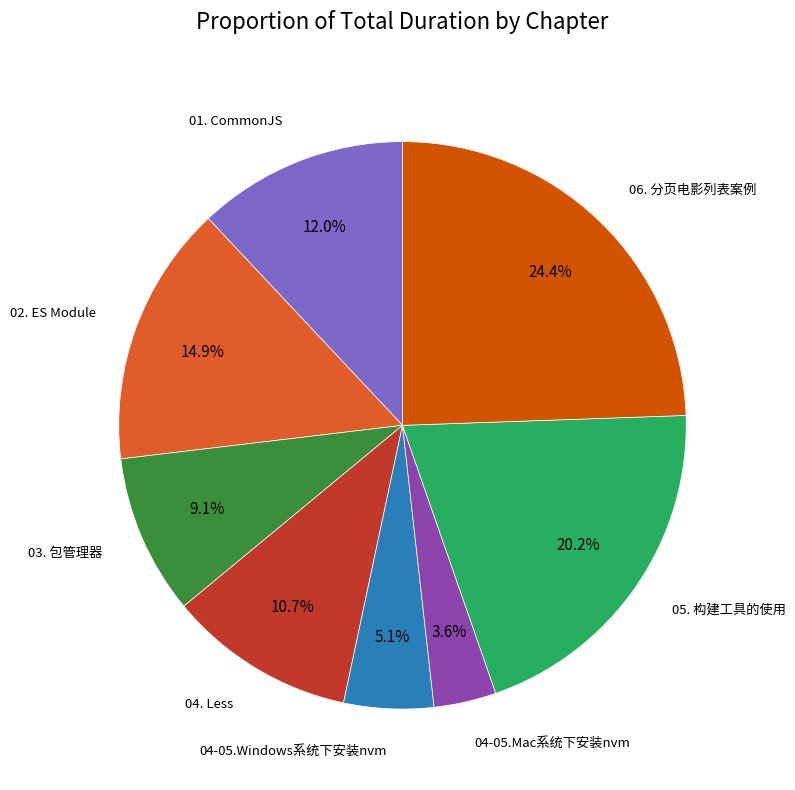

Does any single category account for the majority?

No